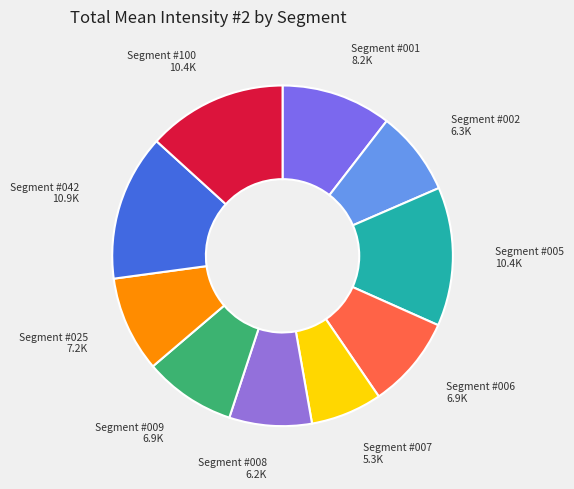

Does Segment #007 account for over 50% of the chart?

No